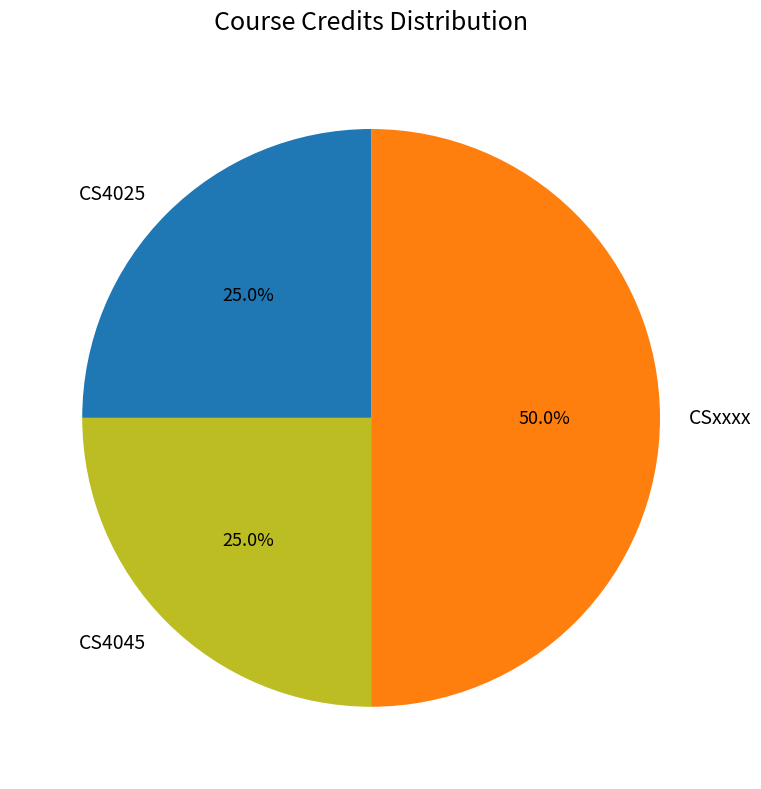

Which slice is the largest?

CSxxxx